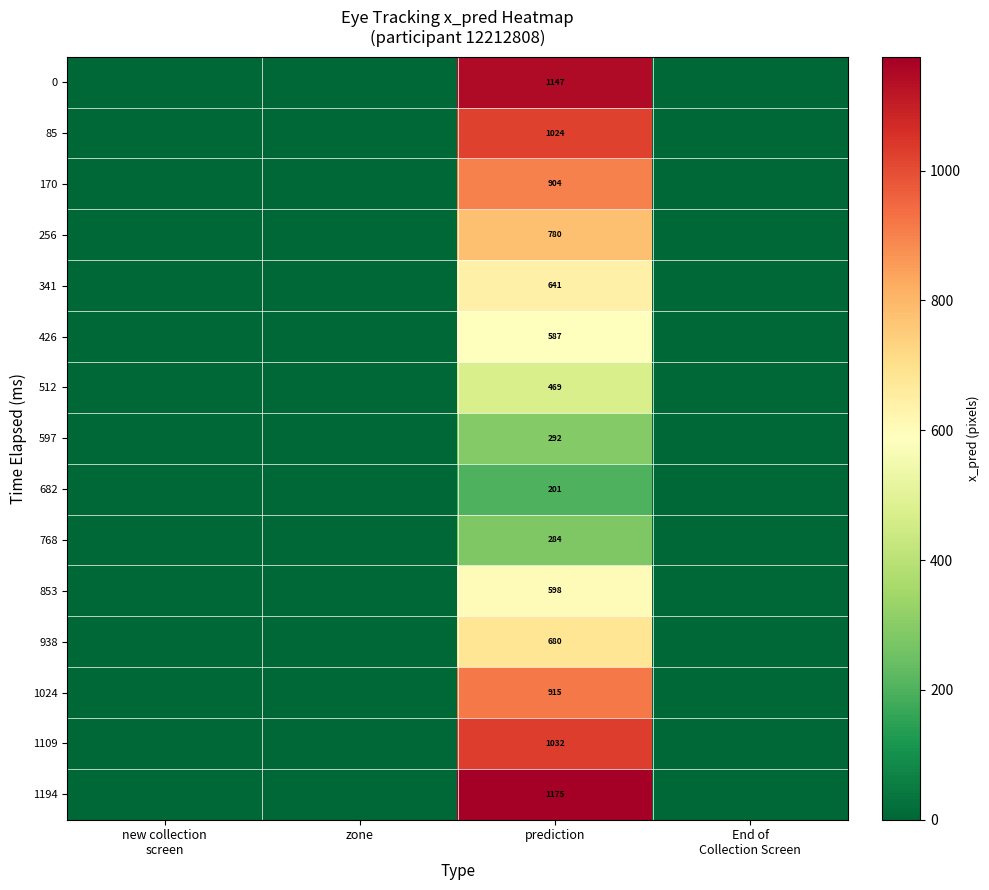

At which category is the sum across all series the highest?

prediction